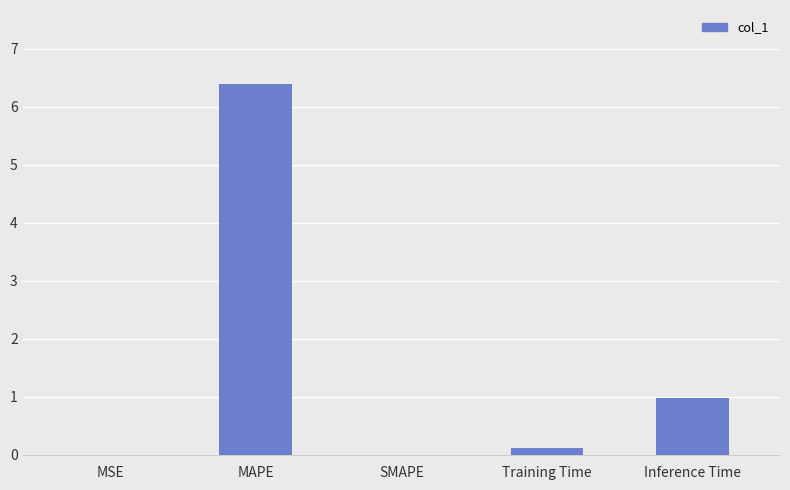

Which has a higher value, SMAPE or Training Time?

Training Time